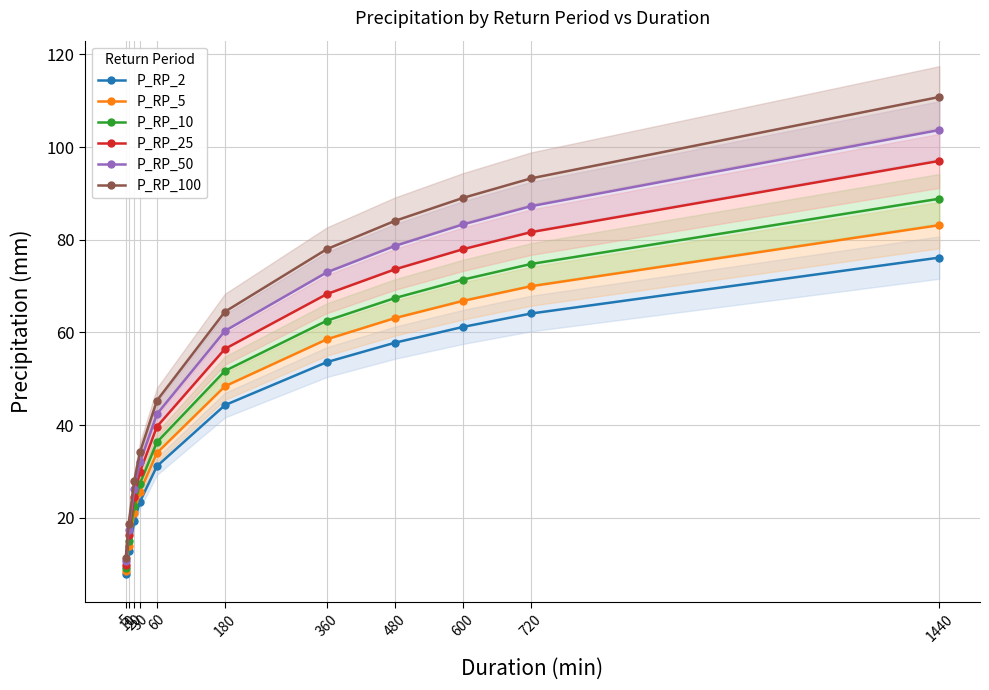

At how many categories does at least one series exceed 44?

7